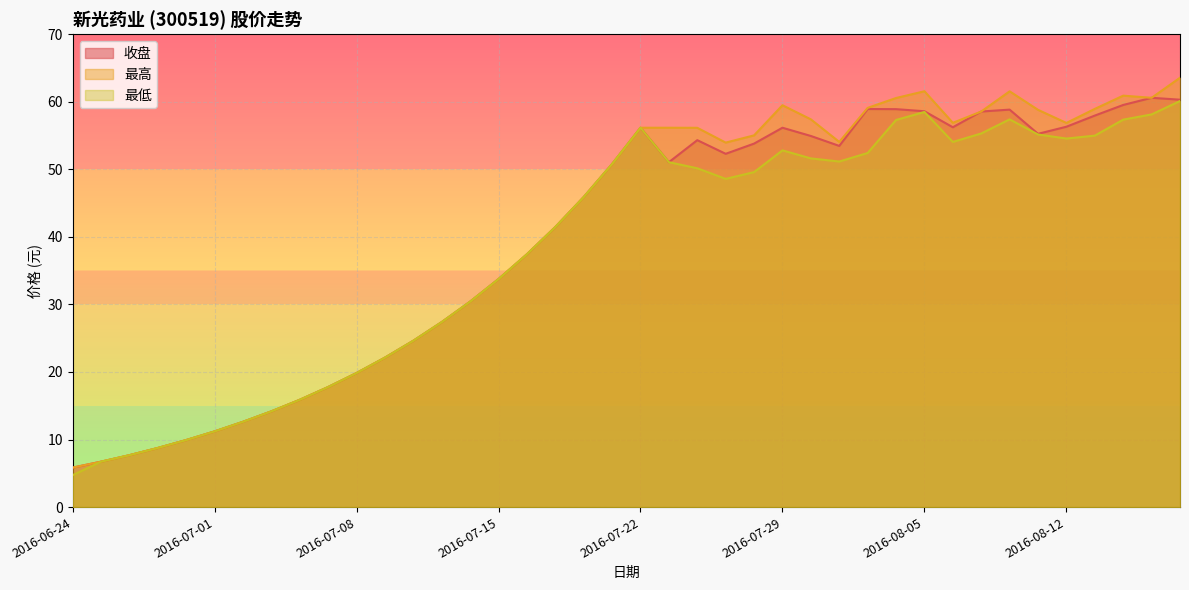

Is it true that 最高 equals 56.9 at 2016-08-12?

True